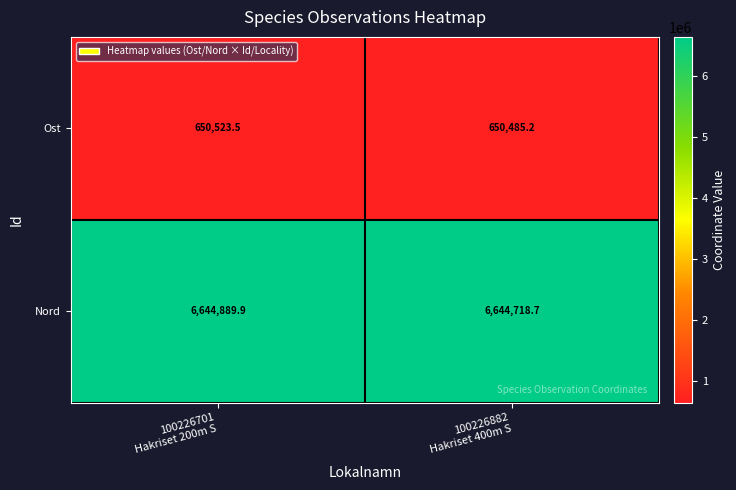

Rank the series by their maximum value, from highest to lowest.

Nord, Ost